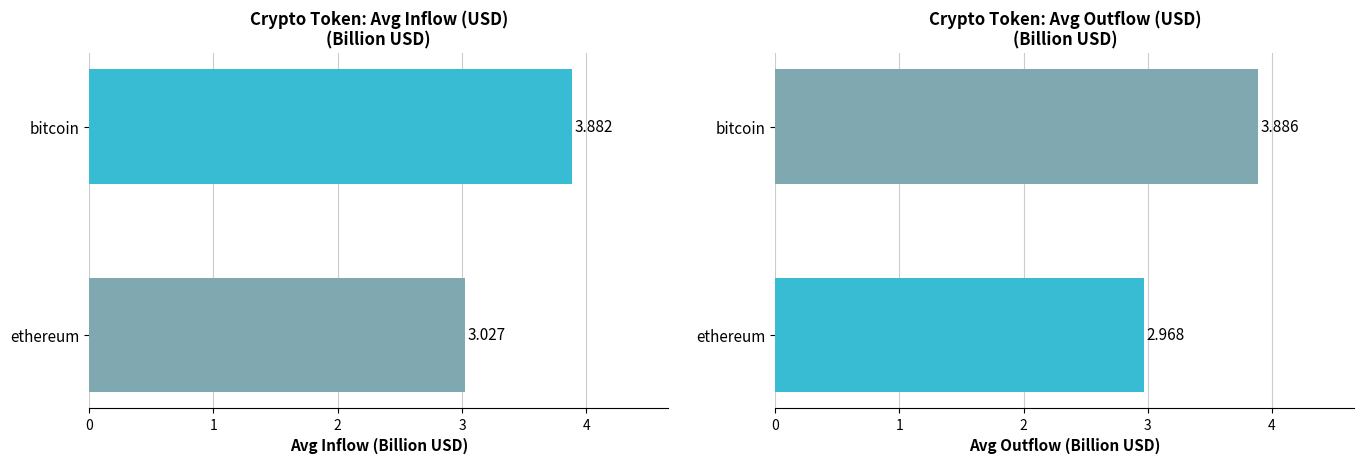

Where does the outUSD series first go above 3?

bitcoin